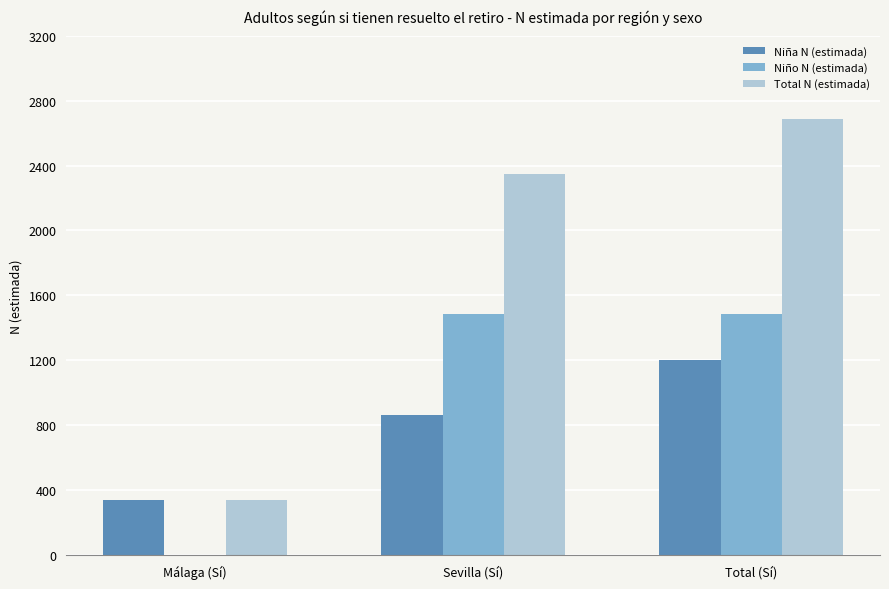

What are all the series names shown in the legend?

Niña N (estimada), Niño N (estimada), Total N (estimada)